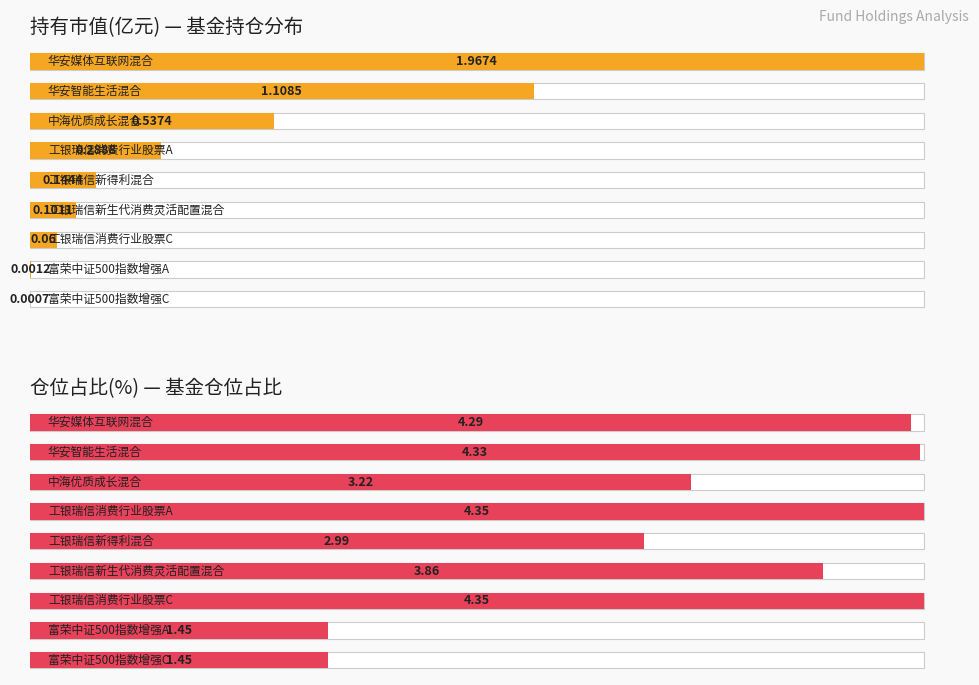

Rank the series by their average value, from highest to lowest.

仓位占比(%) — 基金仓位占比, 持有市值(亿元) — 基金持仓分布